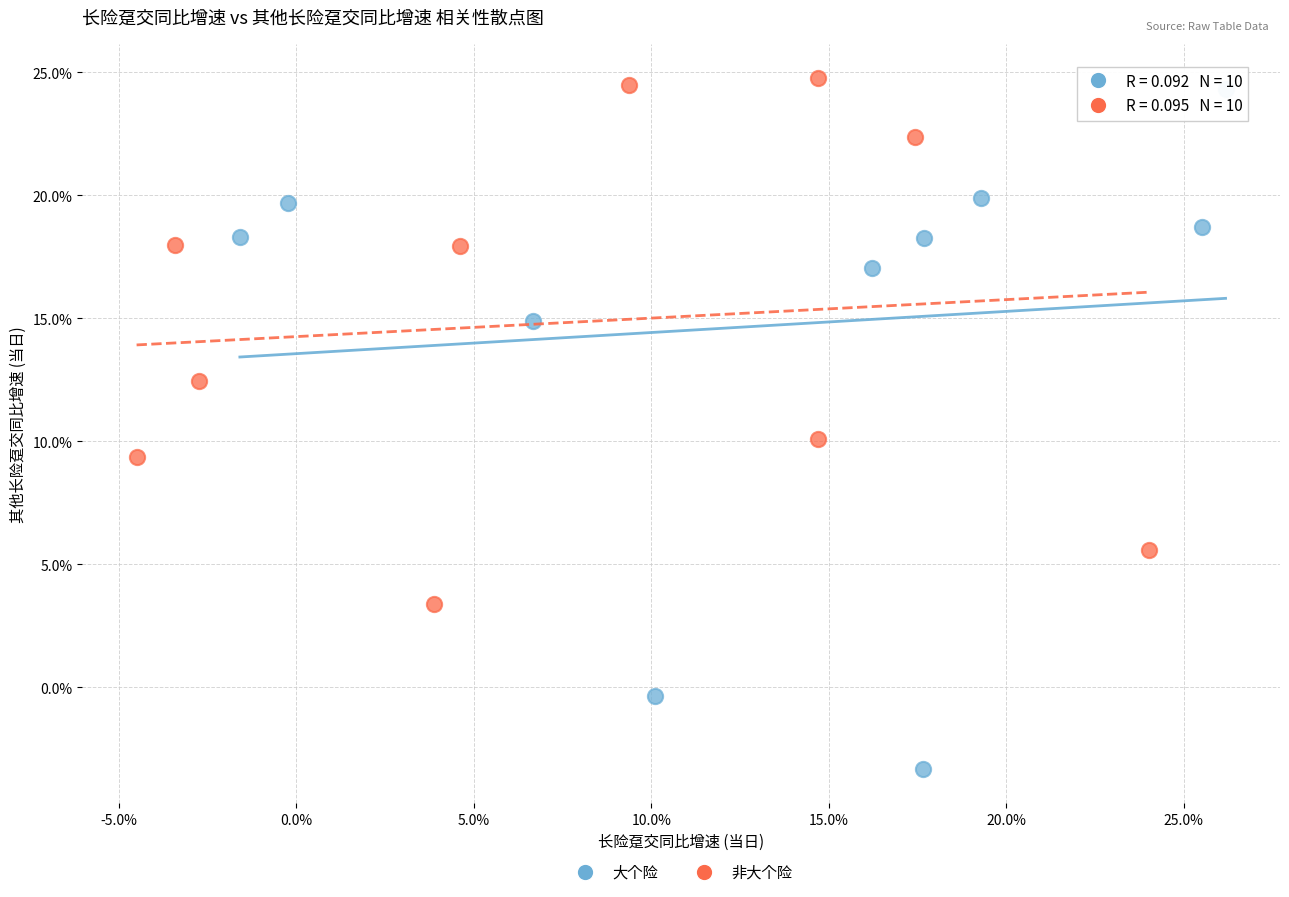

What are all the series names shown in the legend?

大个险, 非大个险